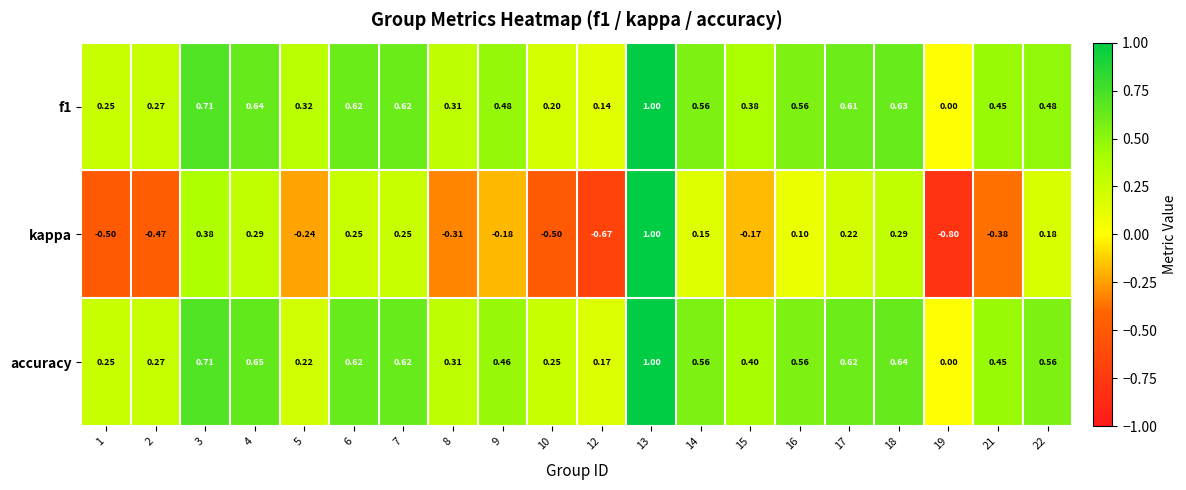

Which series has the largest total across all categories?

accuracy